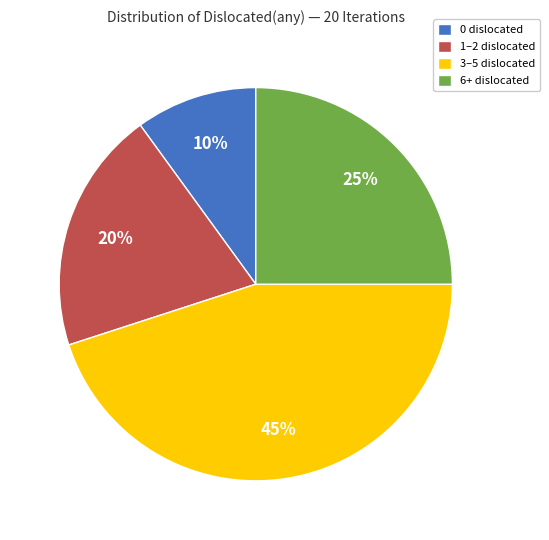

True or false: 0 dislocated accounts for 10% of the total.

True